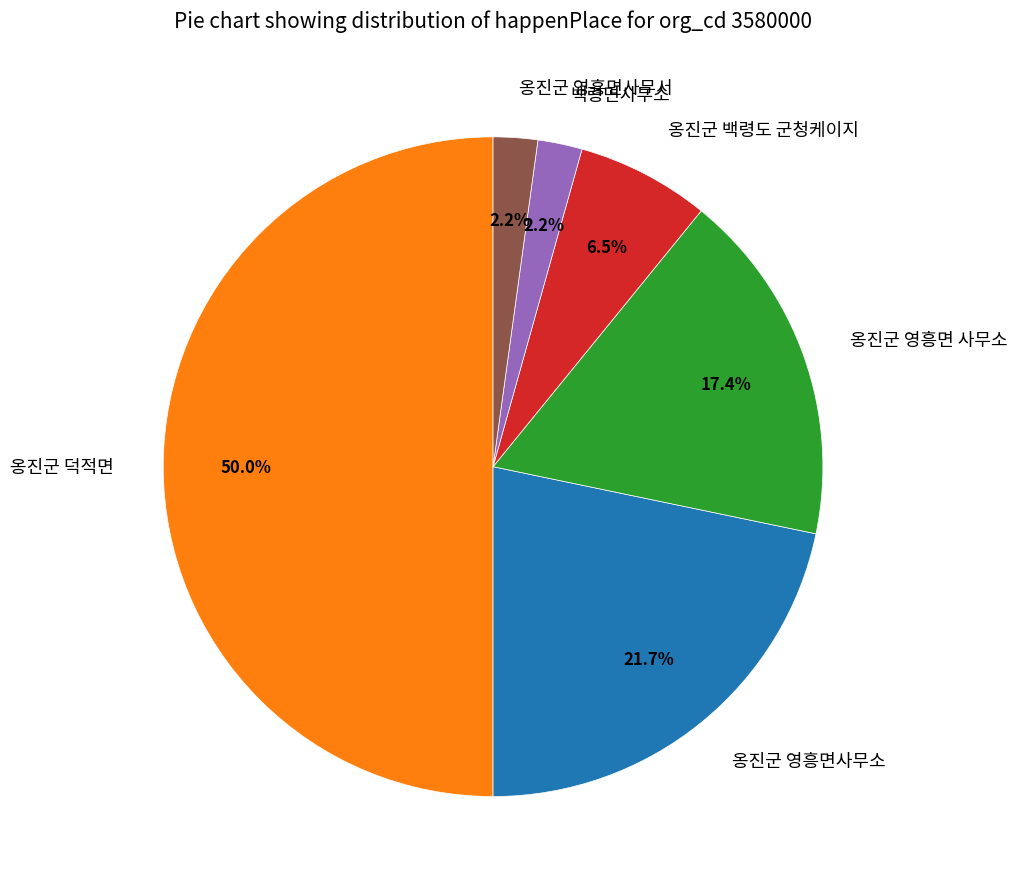

Which category has the biggest portion of the pie?

옹진군 덕적면